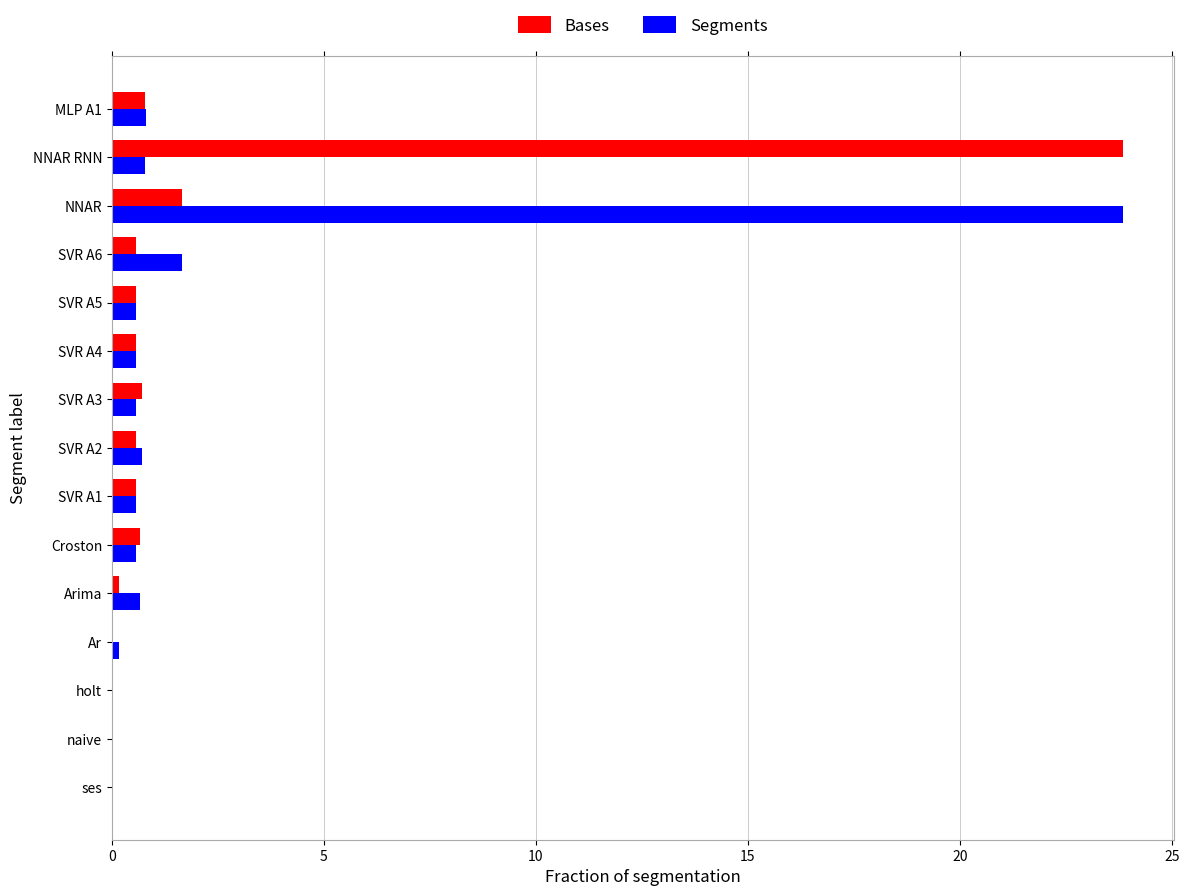

What is the sum of all Segments values?

31.5